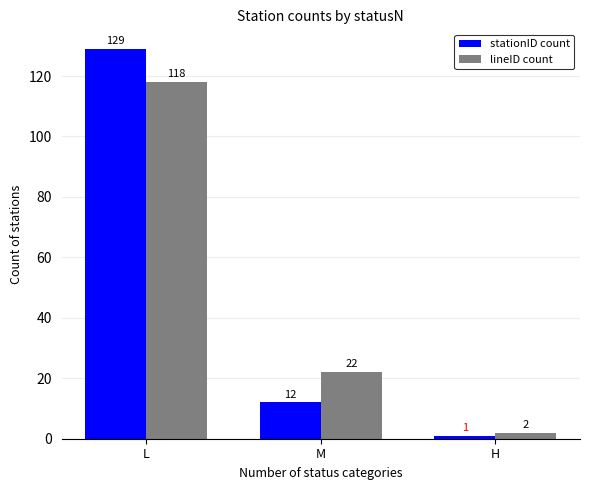

At which category does the chart reach its minimum across all series?

H